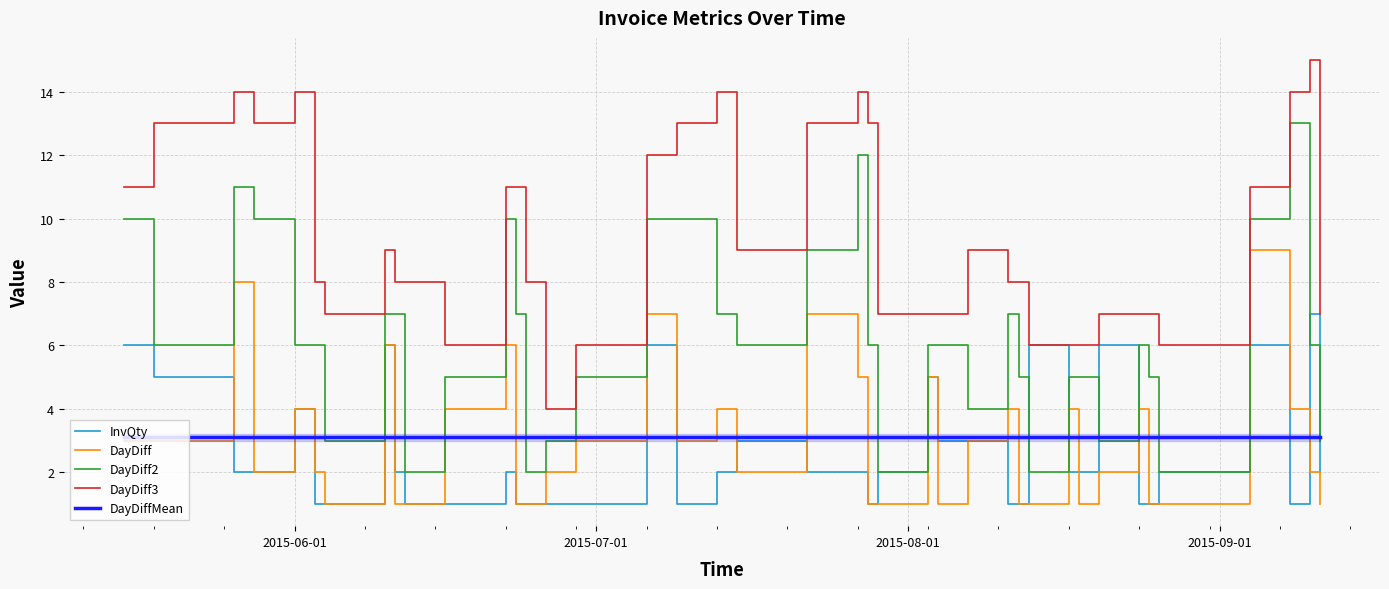

What is the highest value of the InvQty series?

7.0